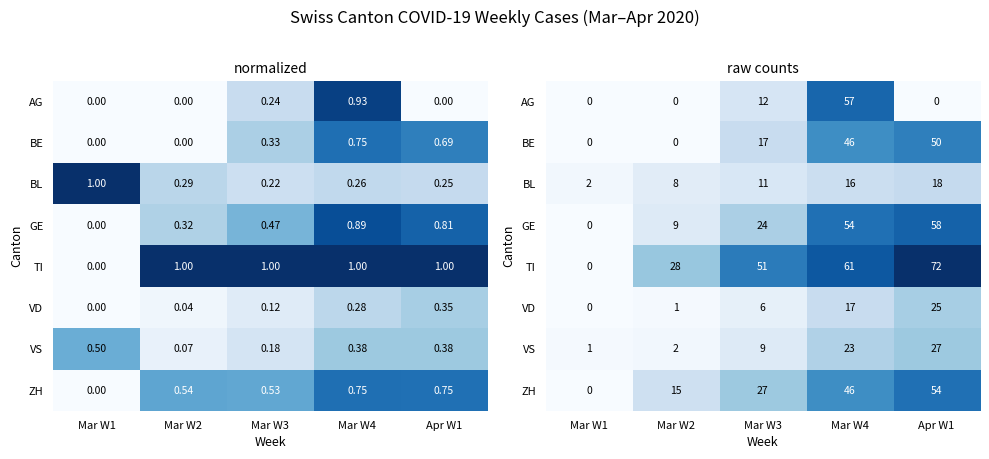

At how many categories does at least one series exceed 17?

4